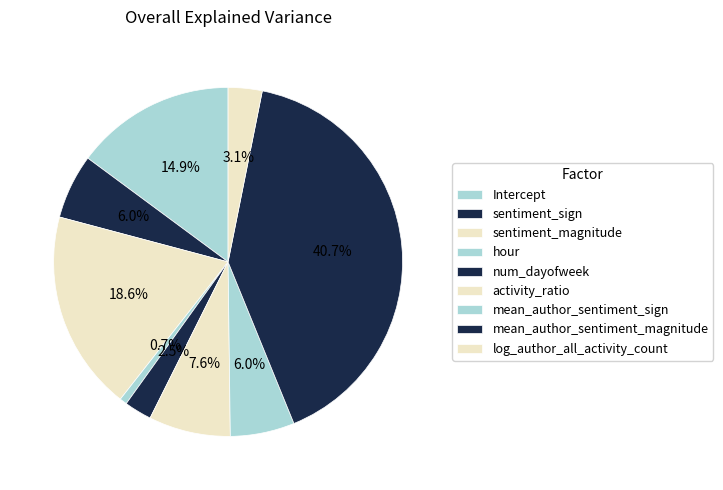

Combined, do mean_author_sentiment_magnitude and mean_author_sentiment_sign account for over 50%?

No